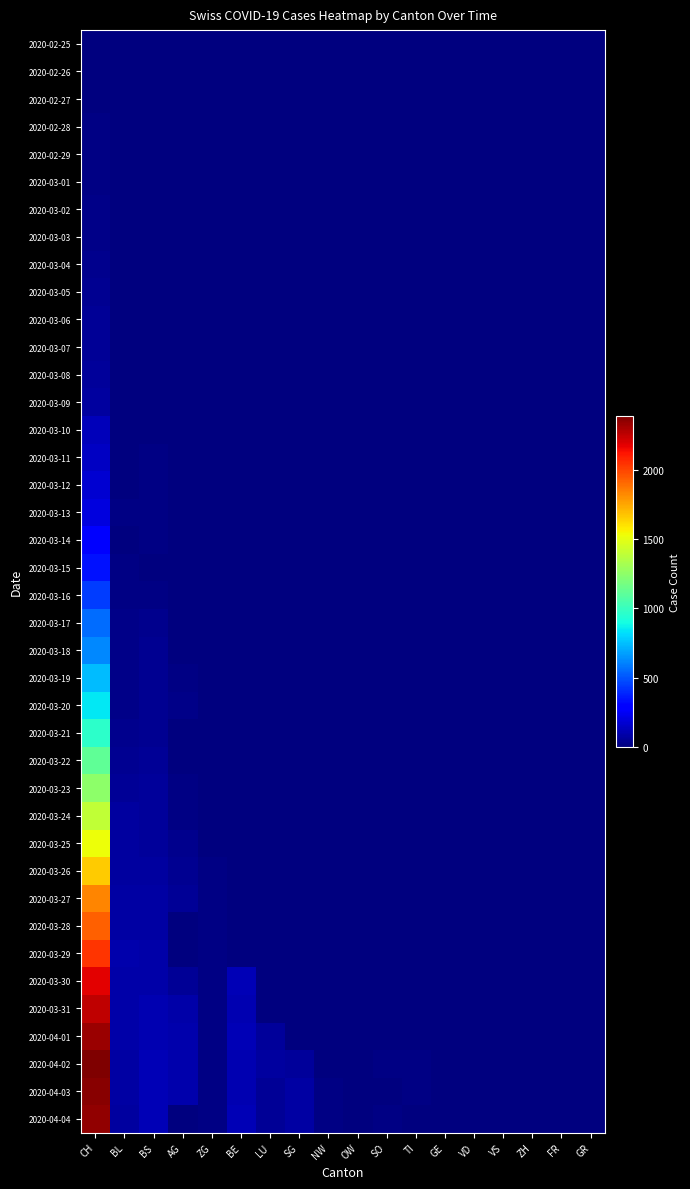

At which category does the chart reach its minimum across all series?

CH